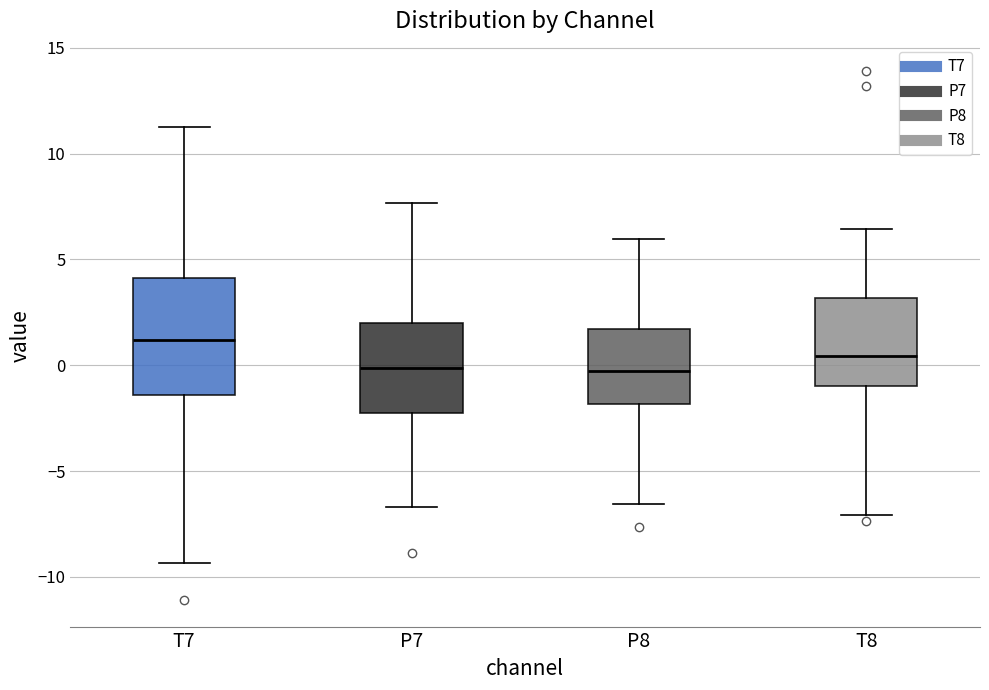

Comparing the boxes themselves (not the whiskers), which one is the tallest?

T7